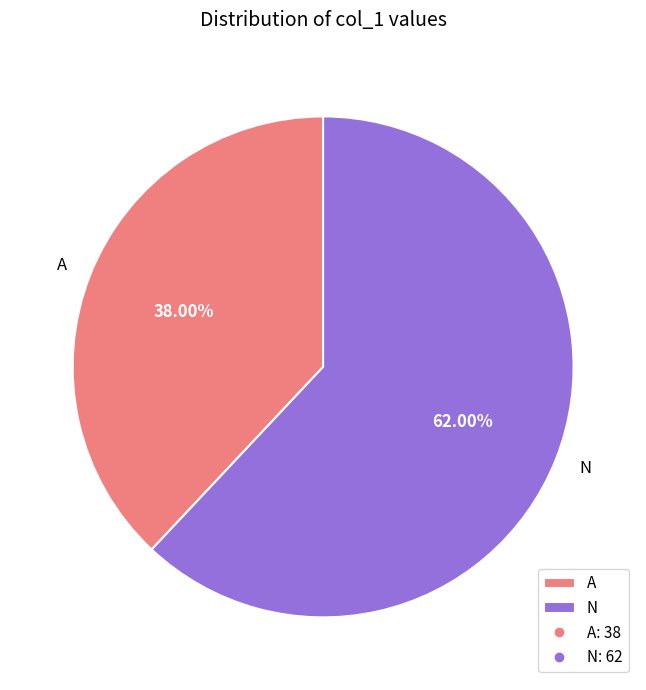

Between A and N, which is larger?

N